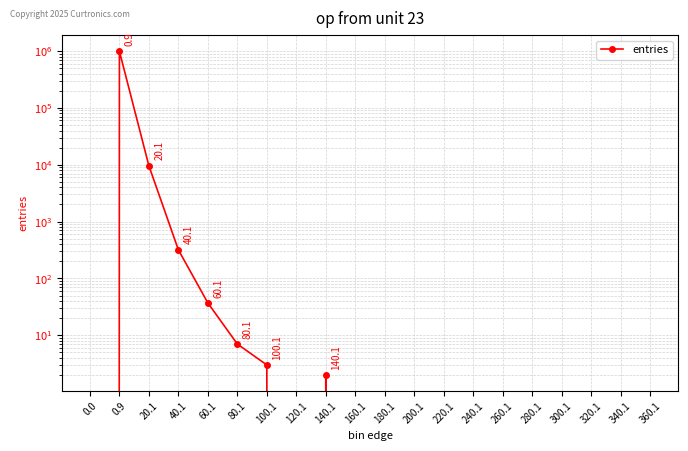

Is it true that the value at 340.1 is -468553?

False